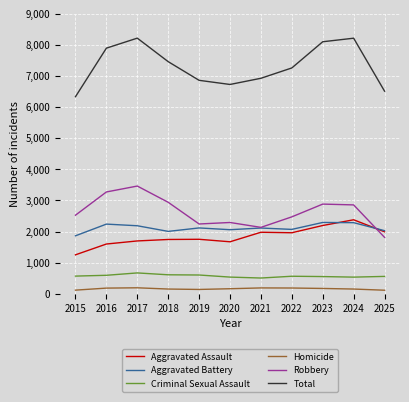

What is the total value across all series at 2021?

13856